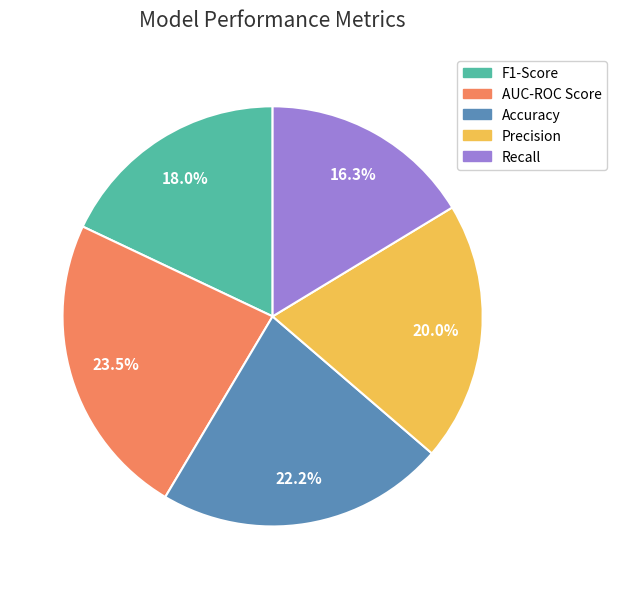

Which category has the biggest portion of the pie?

AUC-ROC Score